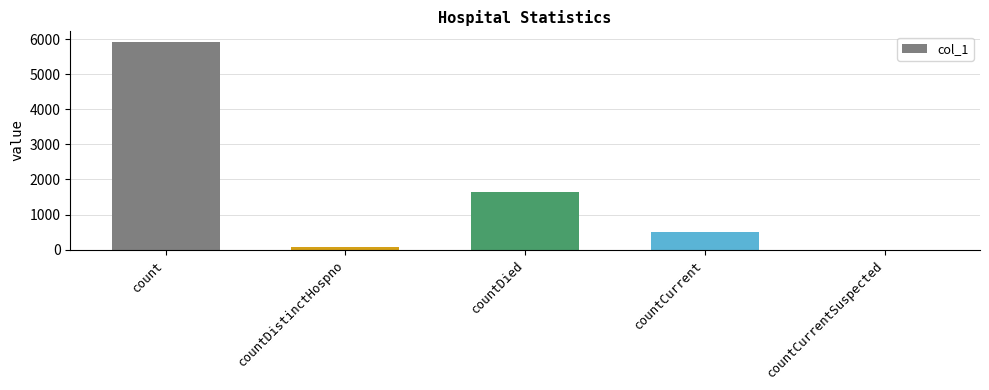

What is the sum of all values?

8161